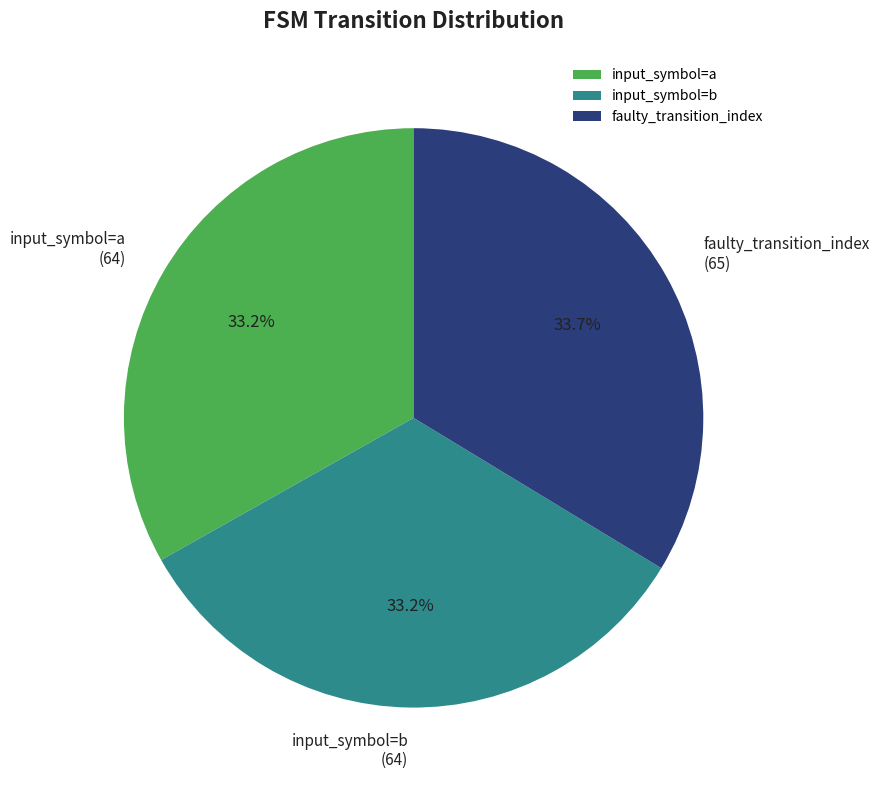

Is the sum of input_symbol=a and faulty_transition_index greater than half?

Yes